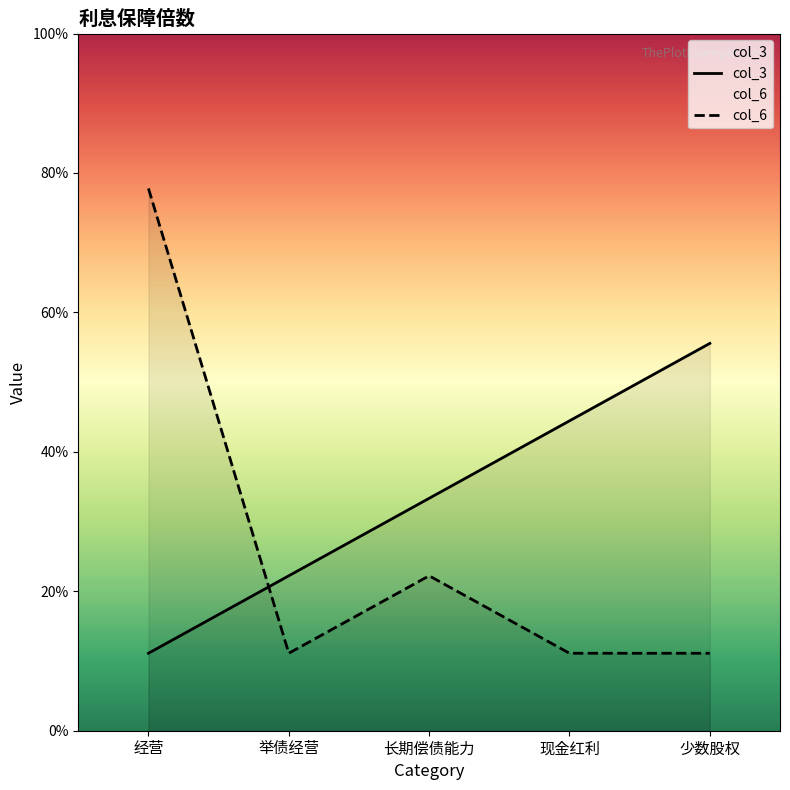

What is the difference between the col_3 values at 少数股权 and 现金红利?

1